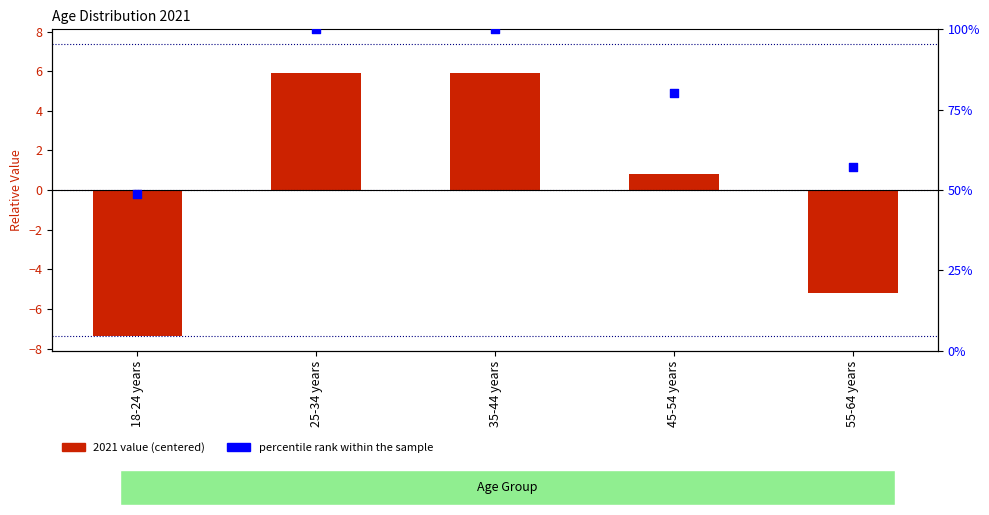

At which category is the sum across all series the highest?

25-34 years